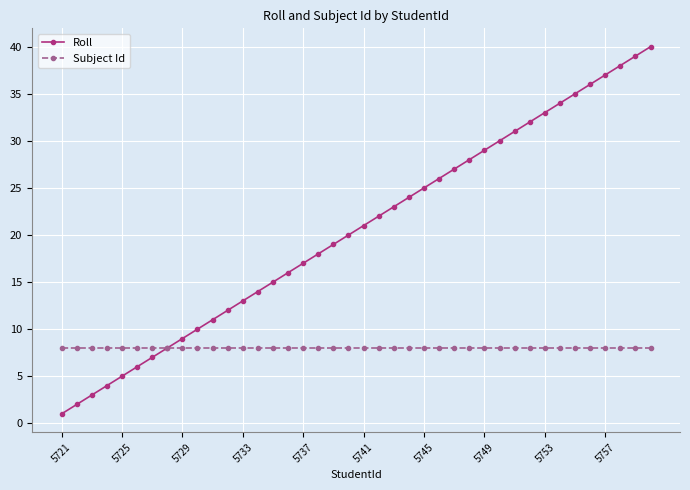

Which series has the largest total across all categories?

Roll